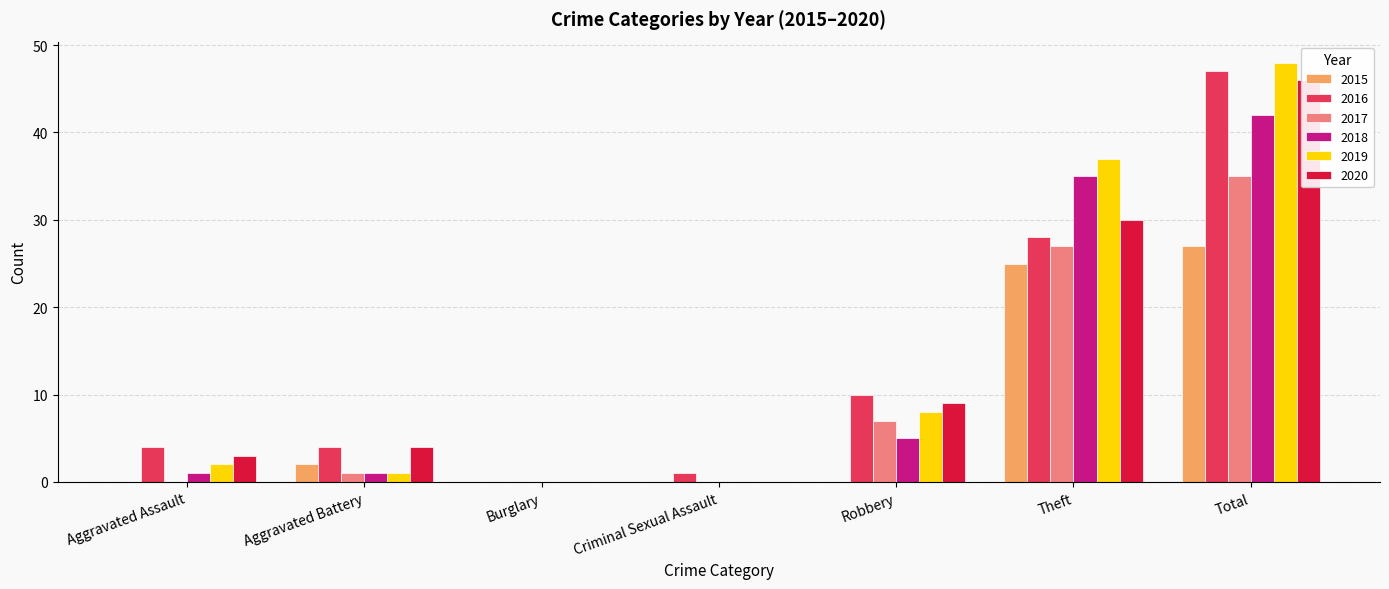

Are the bars grouped side by side (vs. stacked)?

Yes